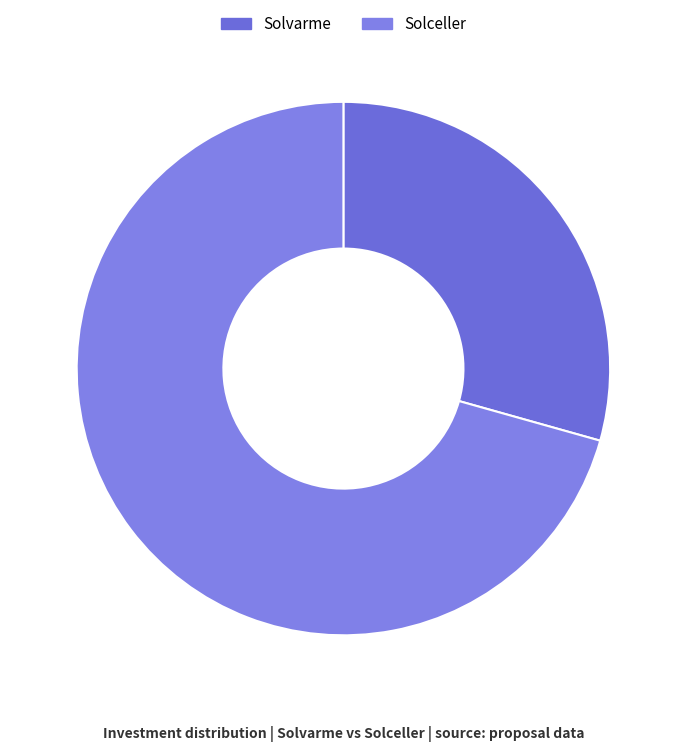

Does Solvarme account for over 50% of the chart?

No